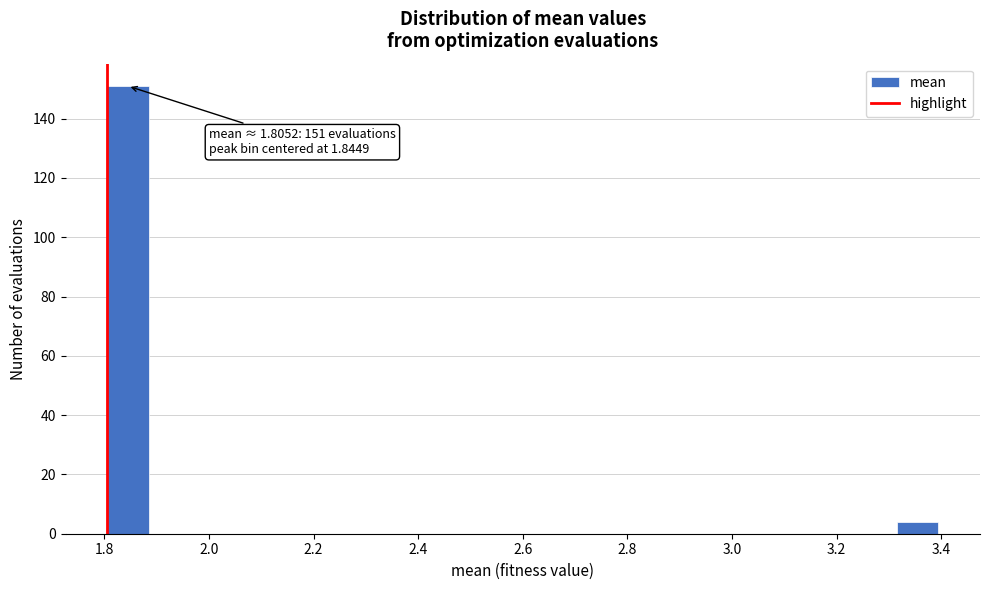

Read against the x-axis, roughly where is the centre of the tallest bar?

1.84